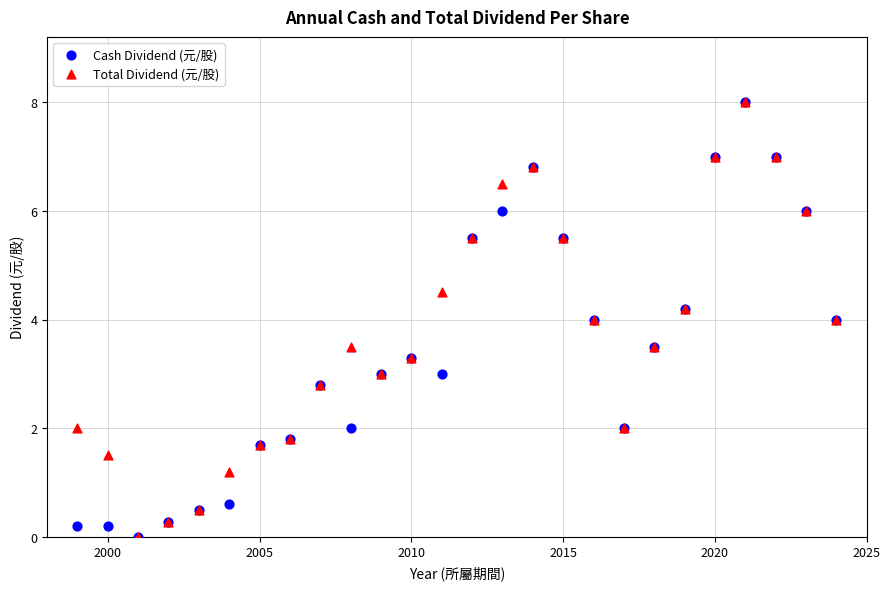

What are all the series names shown in the legend?

Cash Dividend (元/股), Total Dividend (元/股)